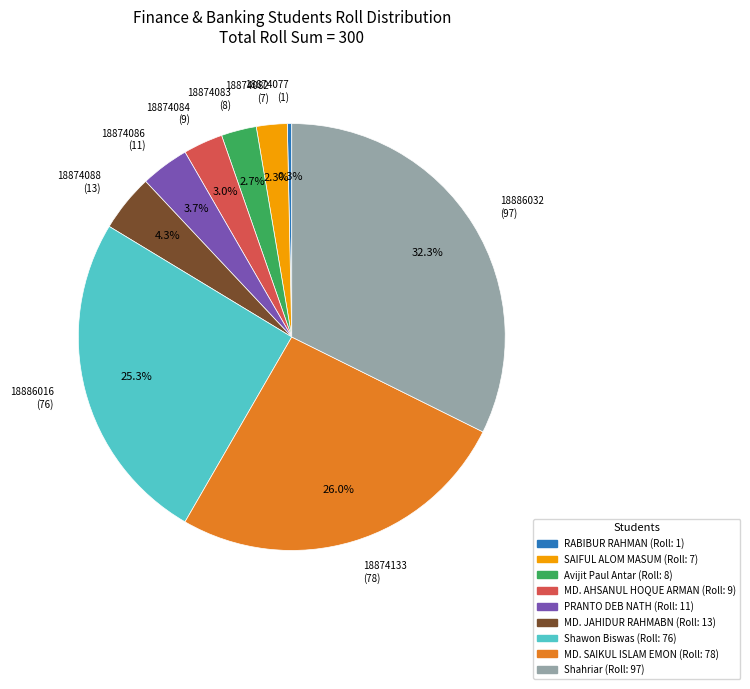

Count the number of slices in the pie.

9